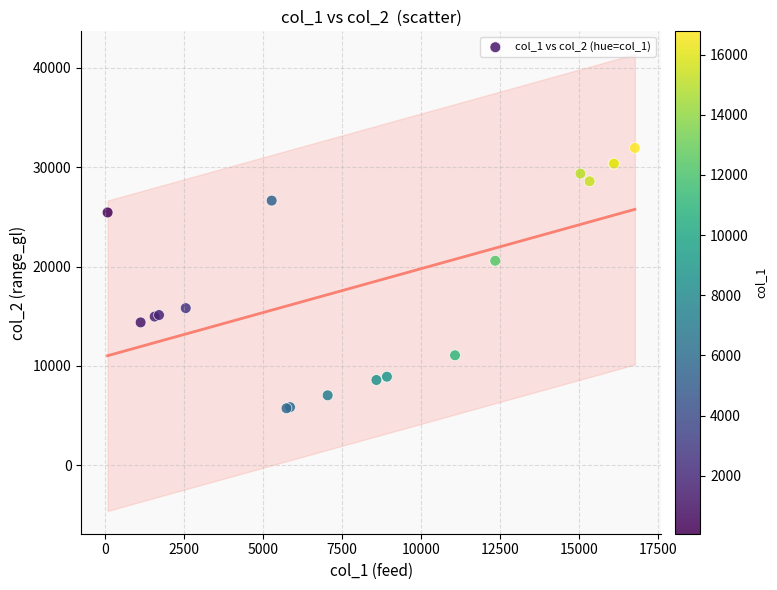

What Y value in the scatter plot is closest to 18842?

20589